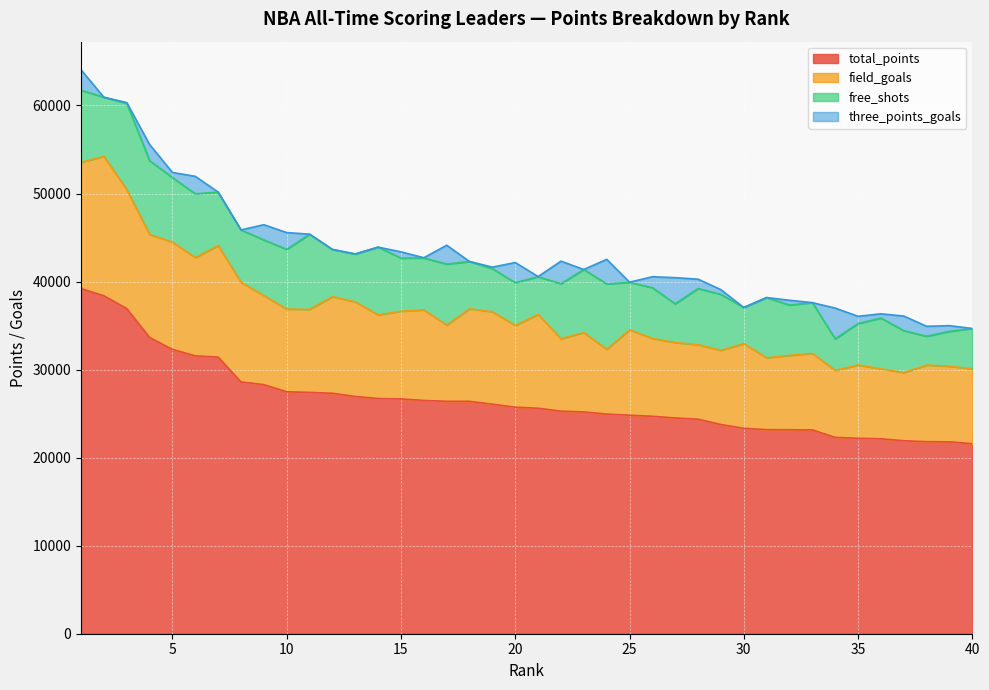

What is the total value across all series at 21?

40567